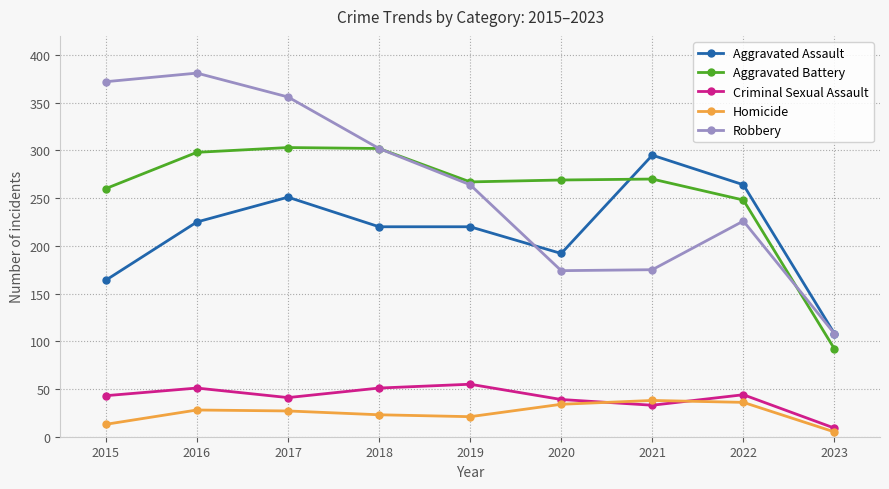

The value of Robbery at 2018 is 302. True or false?

True